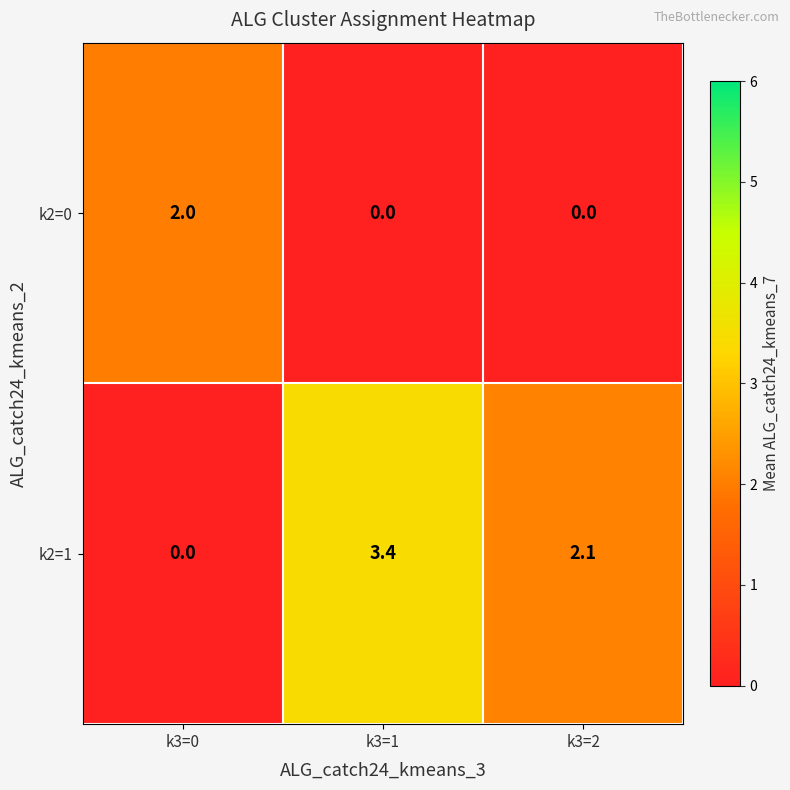

At which label does k2=1 reach its minimum?

k3=0